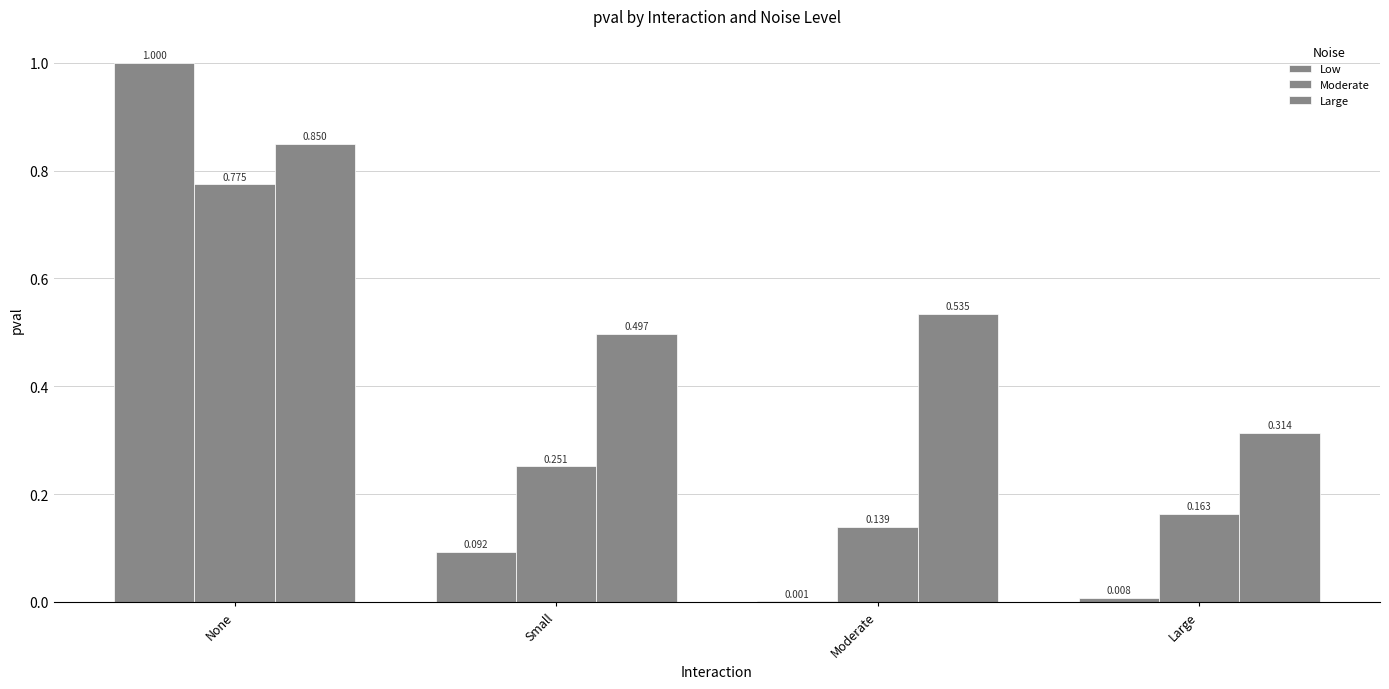

Count the number of data series in this chart.

3